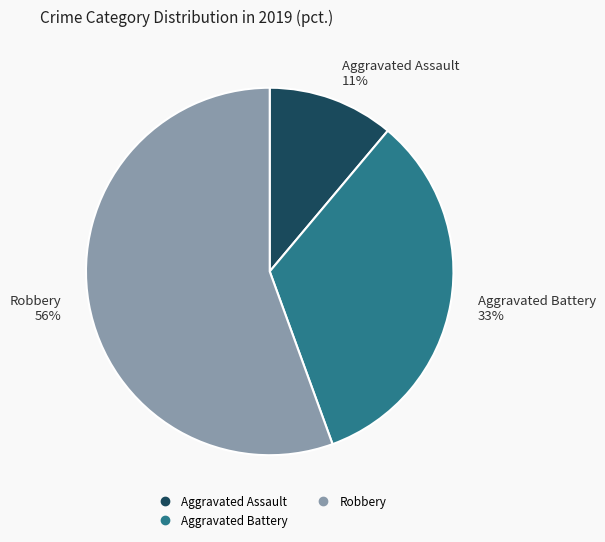

Is there a majority slice in this chart?

Yes